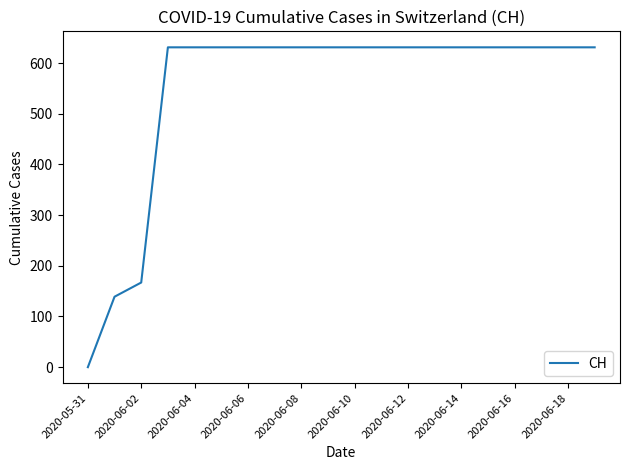

What is the difference between the maximum and minimum values?

631